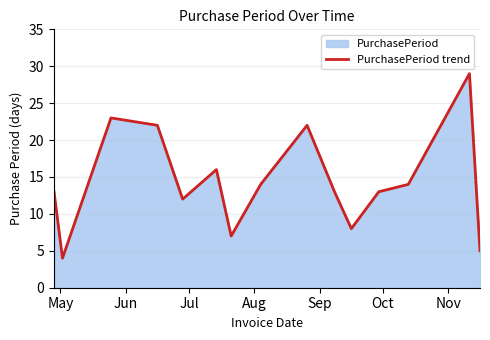

What is the greatest value displayed?

29